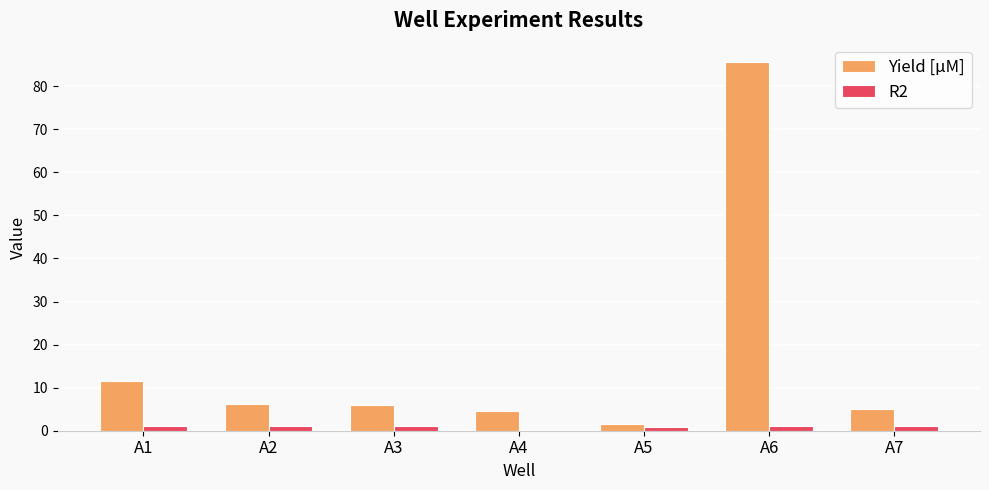

Count the number of data series in this chart.

2